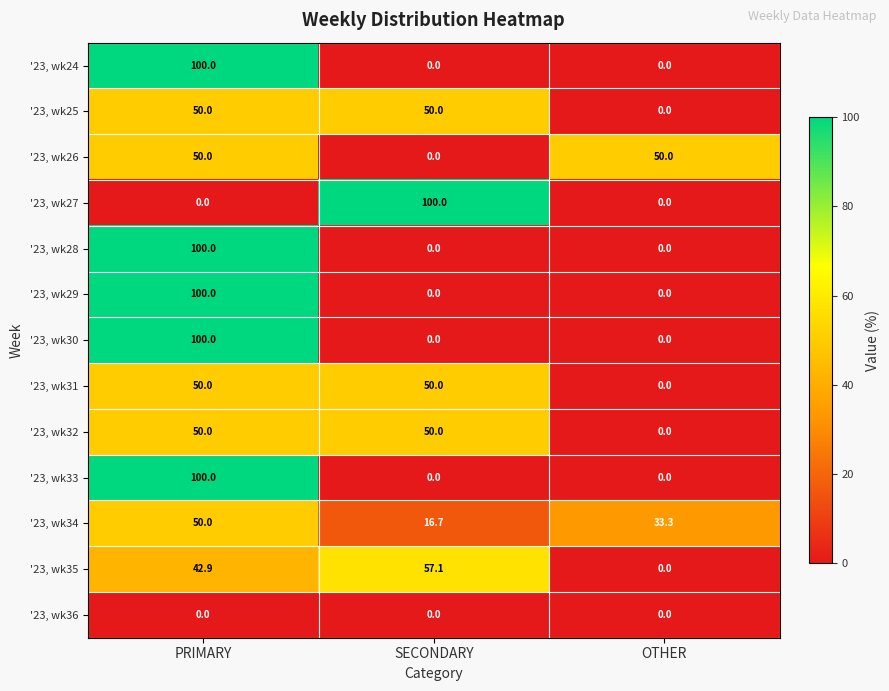

At which label is '23, wk35 closest to 28?

PRIMARY